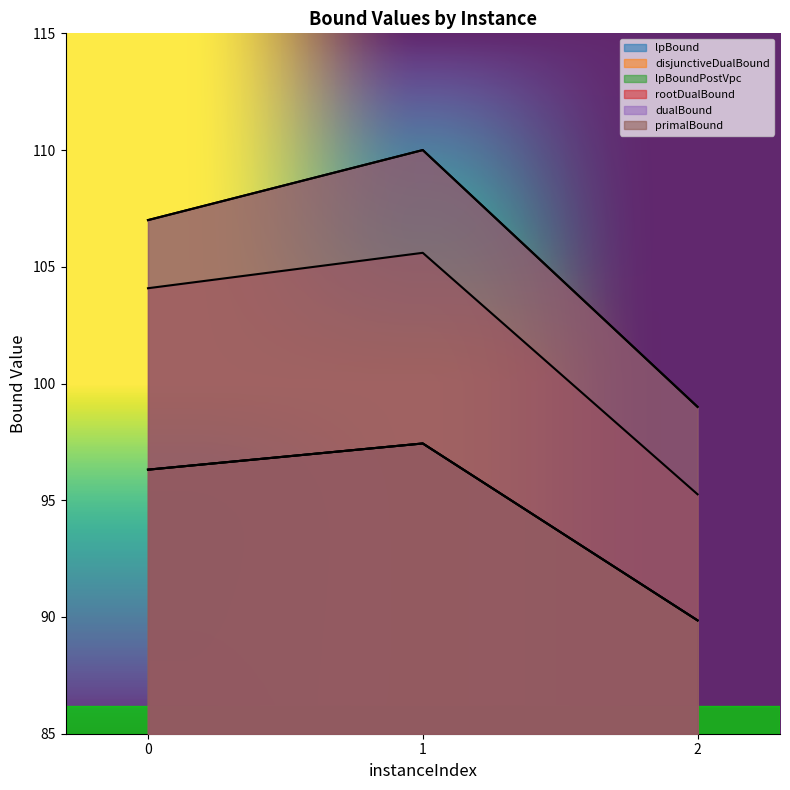

What is the highest value of the primalBound series?

110.0